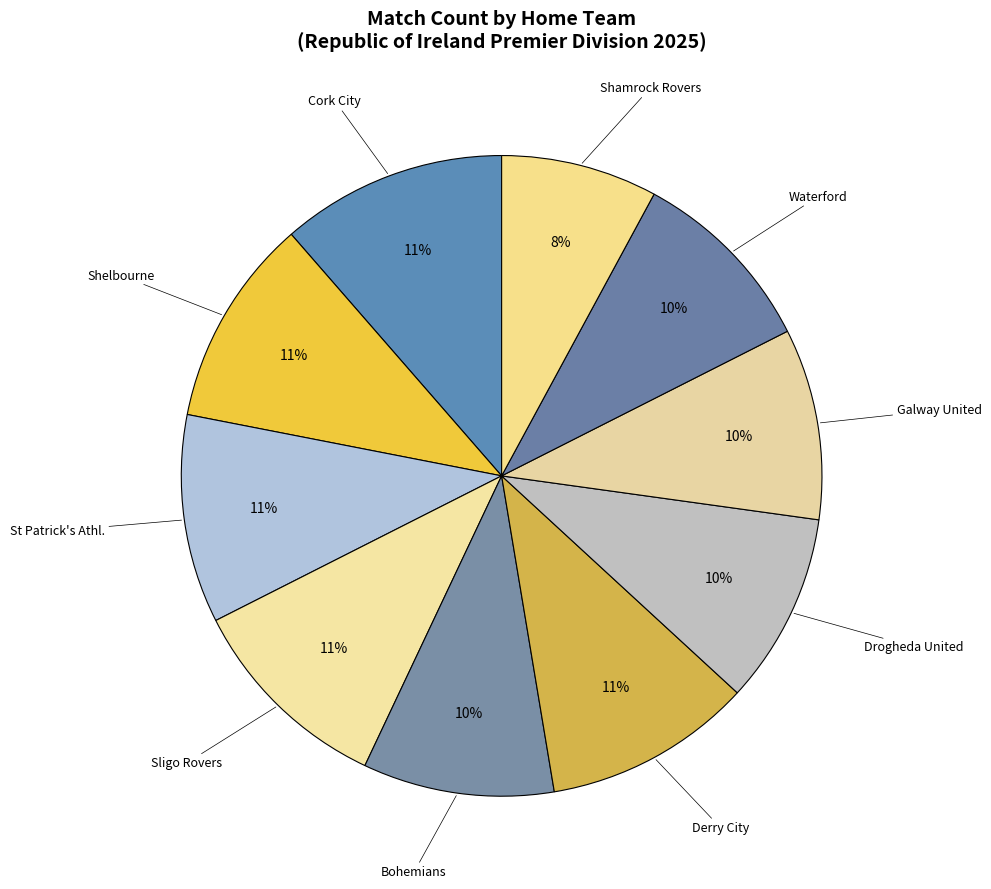

Count the number of slices in the pie.

10